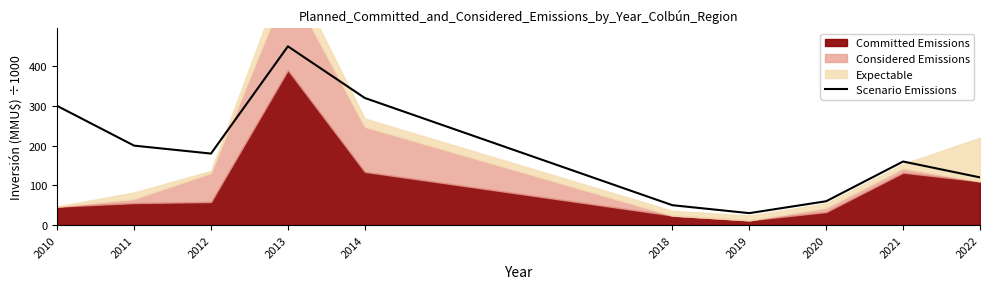

Which category has the highest value in the Scenario Emissions series?

2013